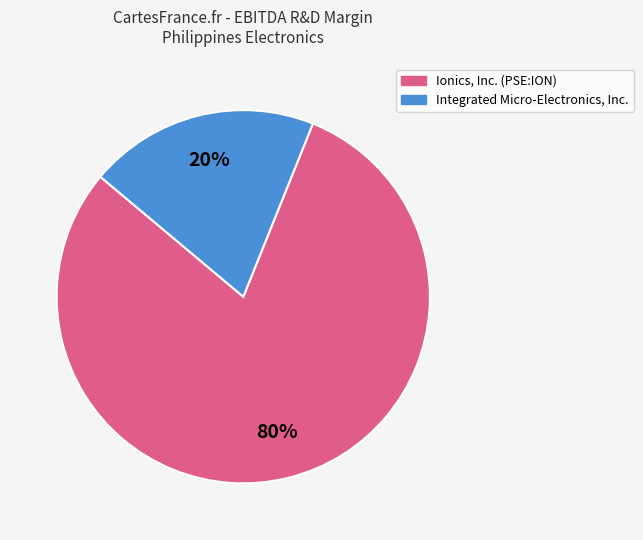

Does any single category account for the majority?

Yes